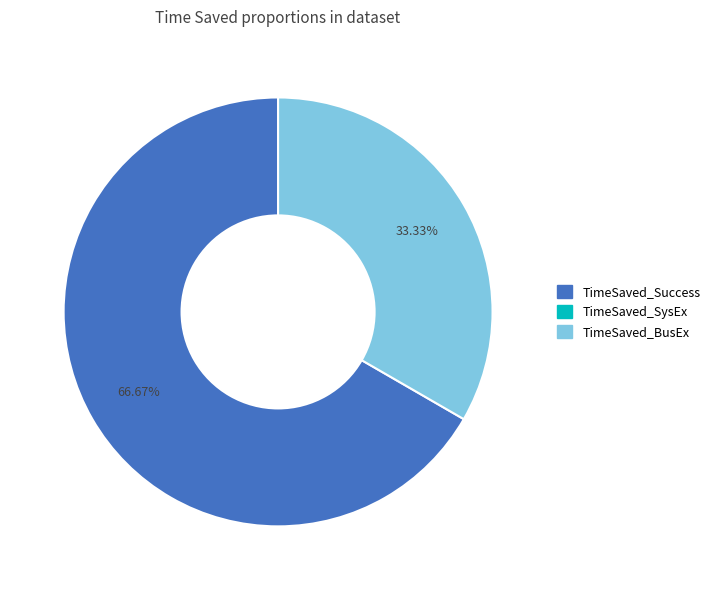

How many slices are in this pie chart?

2